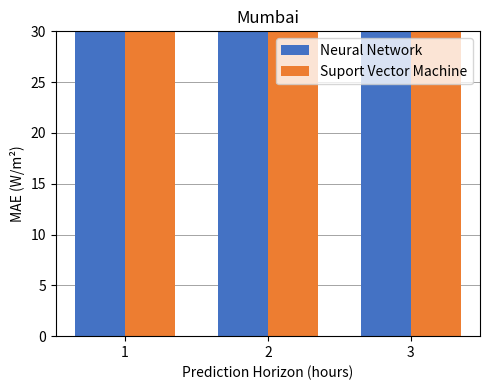

Reading left to right, transcribe all the data shown in this chart.

Neural Network: 63	205	181
Suport Vector Machine: 79	191	175